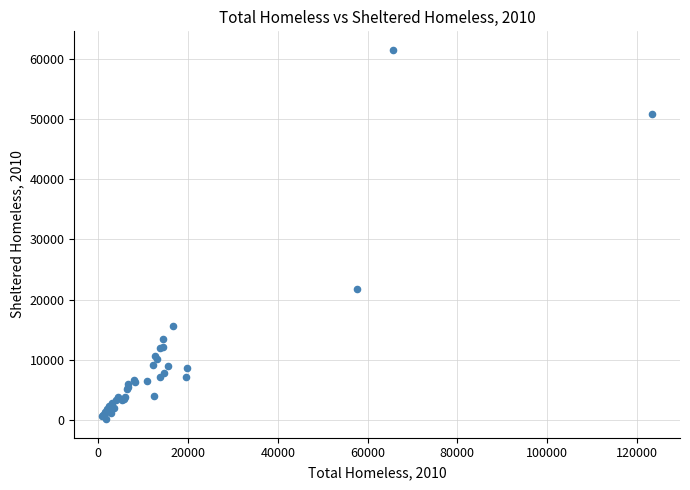

What Y value in the scatter plot is closest to 30824?

21817